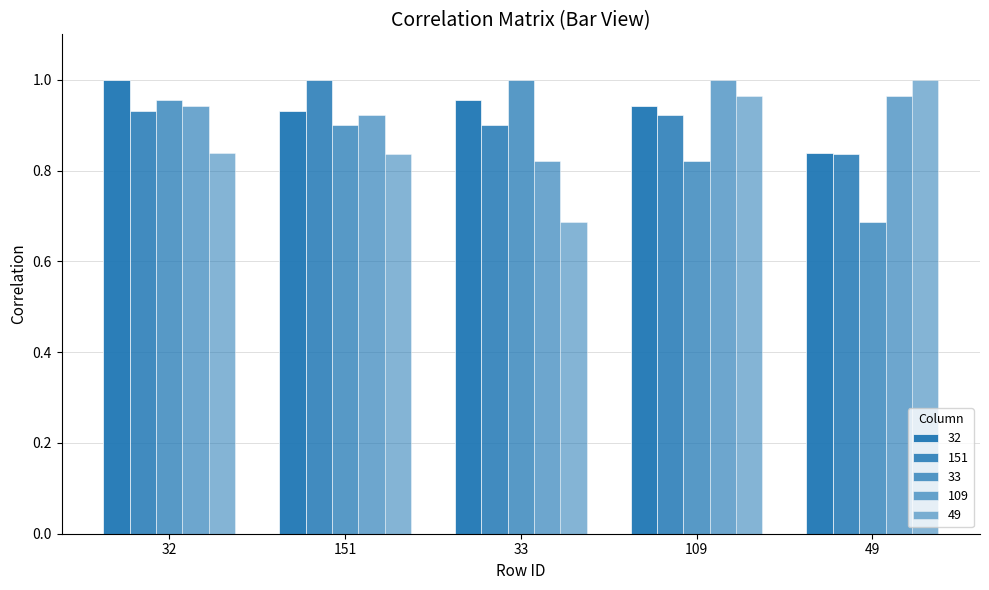

Which series has the largest total across all categories?

32